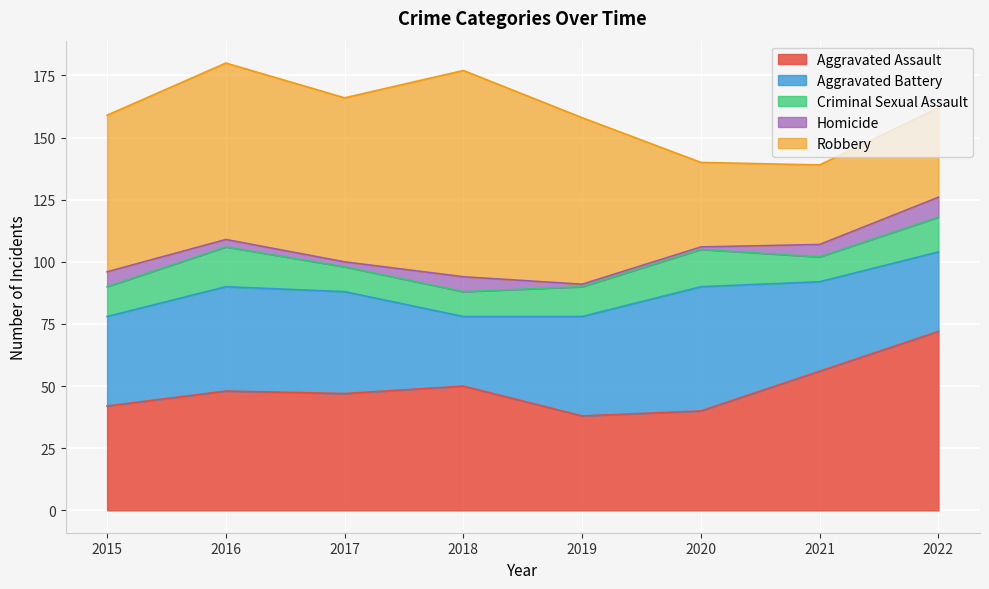

Reading right to left, what are all the values shown in this chart?

Aggravated Assault: 72	56	40	38	50	47	48	42
Aggravated Battery: 32	36	50	40	28	41	42	36
Criminal Sexual Assault: 14	10	15	12	10	10	16	12
Homicide: 8	5	1	1	6	2	3	6
Robbery: 36	32	34	67	83	66	71	63